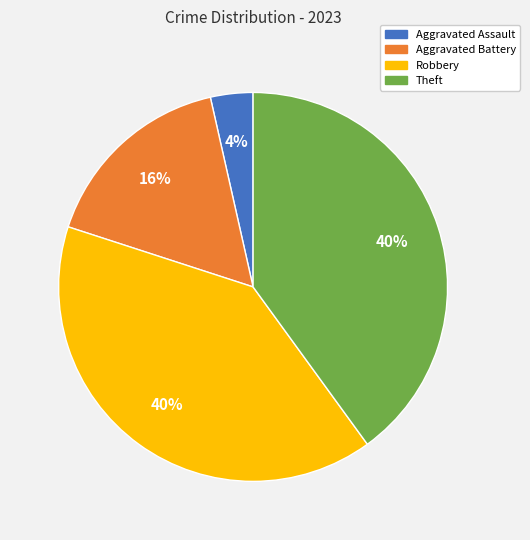

Does Theft account for over 50% of the chart?

No